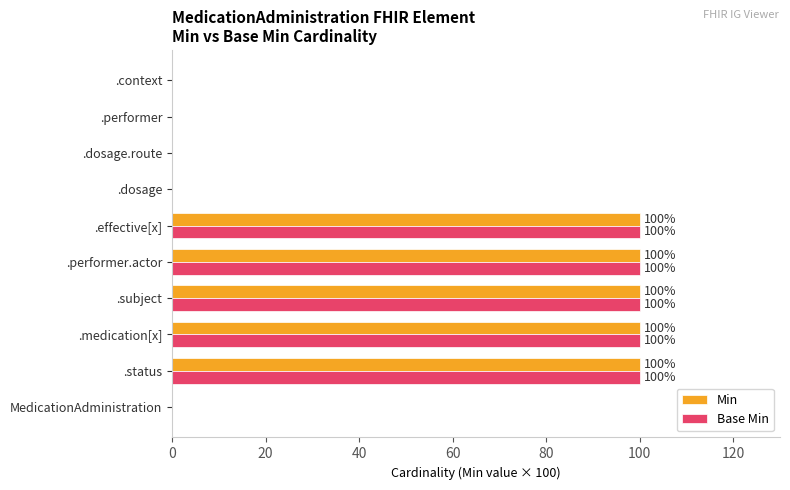

How many Base Min values are between 0 and 100?

10